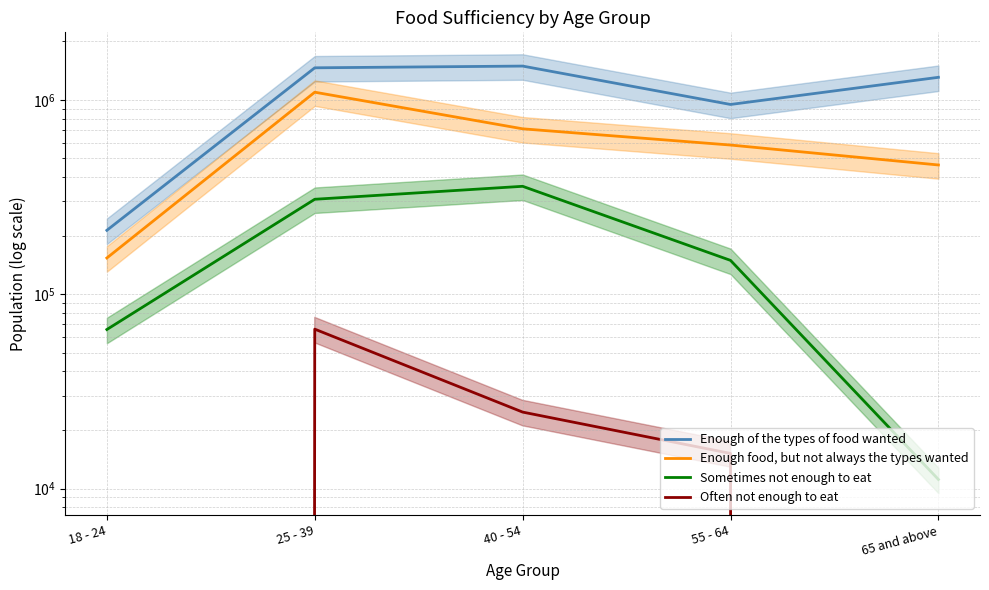

What is the difference between the maximum and minimum values in the Enough of the types of food wanted series?

1277393